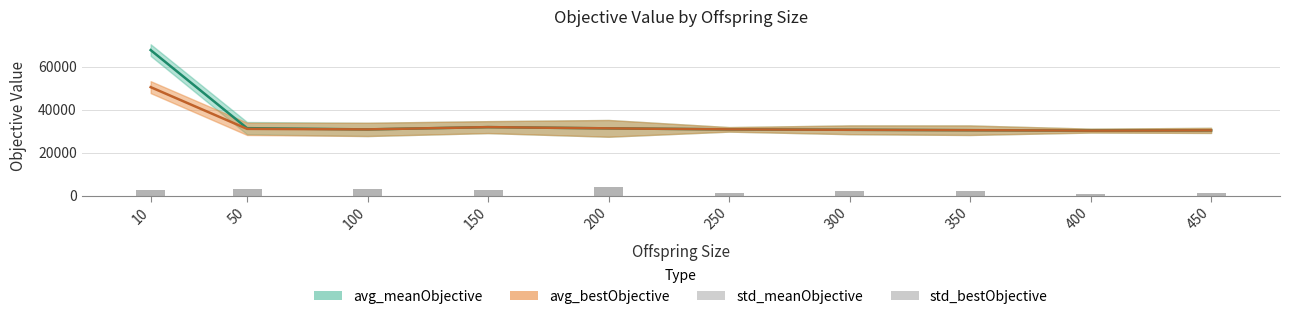

At which category is the sum across all series the highest?

10